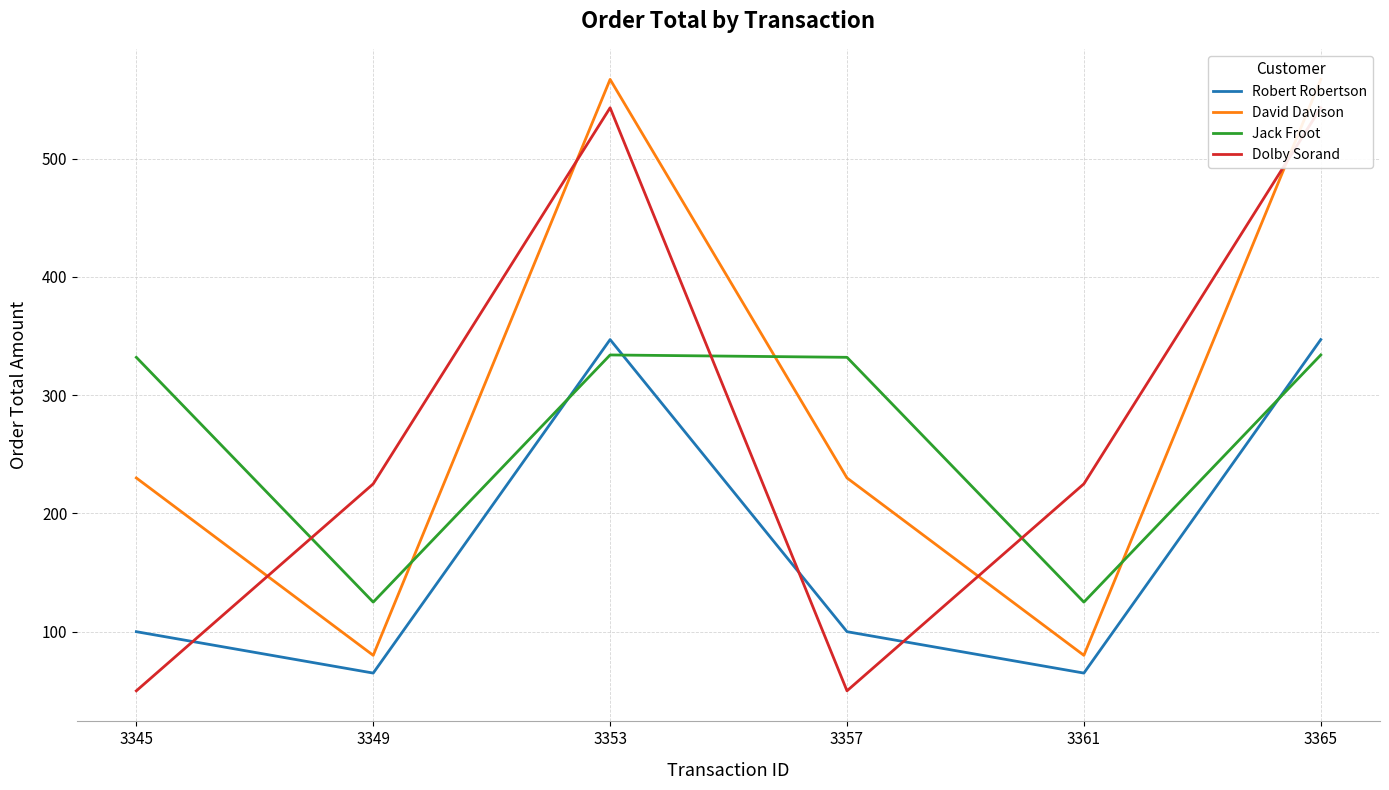

Rank the series by their maximum value, from lowest to highest.

Jack Froot, Robert Robertson, Dolby Sorand, David Davison